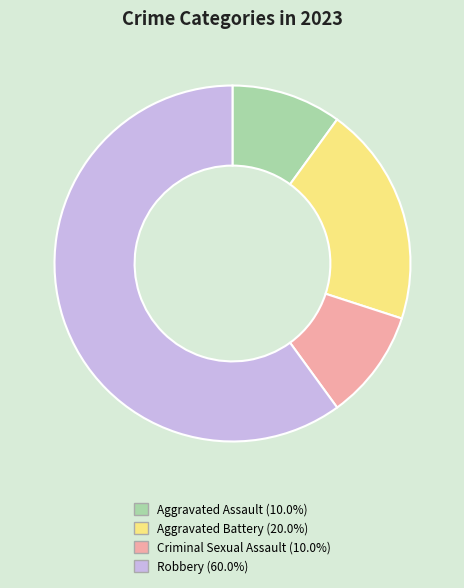

What is the largest slice in the pie chart?

Robbery